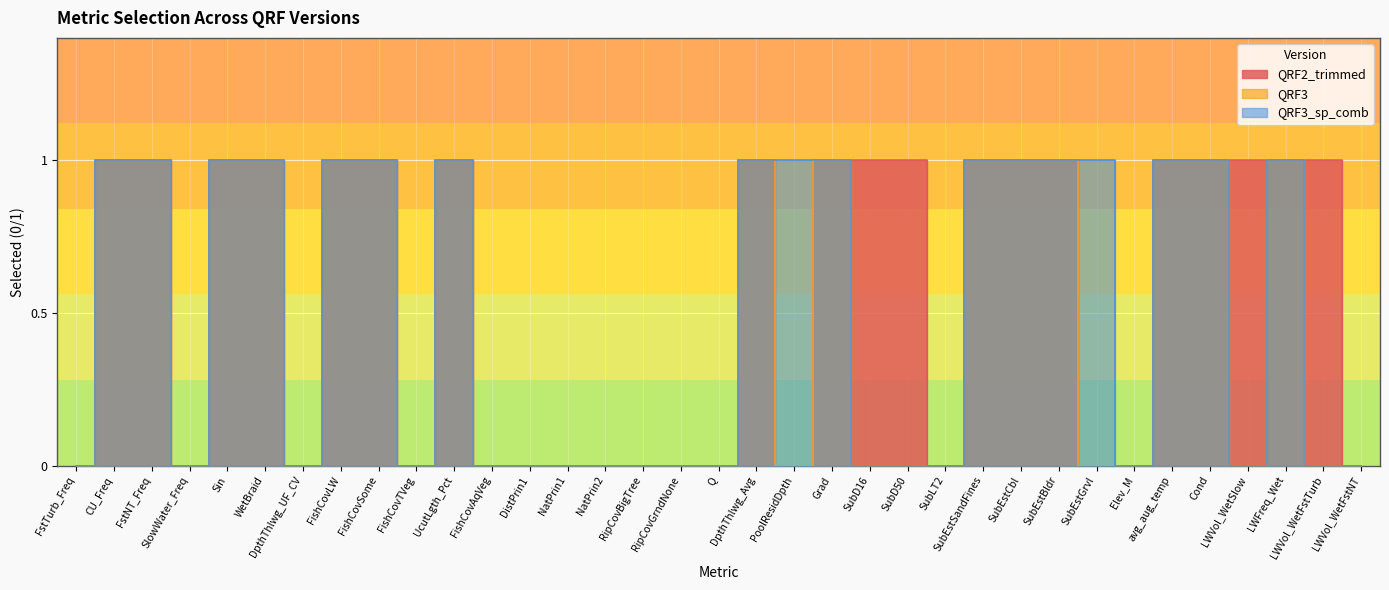

Reading left to right, what are all the values shown in this chart?

QRF2_trimmed: 0	1	1	0	1	1	0	1	1	0	1	0	0	0	0	0	0	0	1	0	1	1	1	0	1	1	1	0	0	1	1	1	1	1	0
QRF3: 0	1	1	0	1	1	0	1	1	0	1	0	0	0	0	0	0	0	1	0	1	0	0	0	1	1	1	0	0	1	1	0	1	0	0
QRF3_sp_comb: 0	1	1	0	1	1	0	1	1	0	1	0	0	0	0	0	0	0	1	1	1	0	0	0	1	1	1	1	0	1	1	0	1	0	0